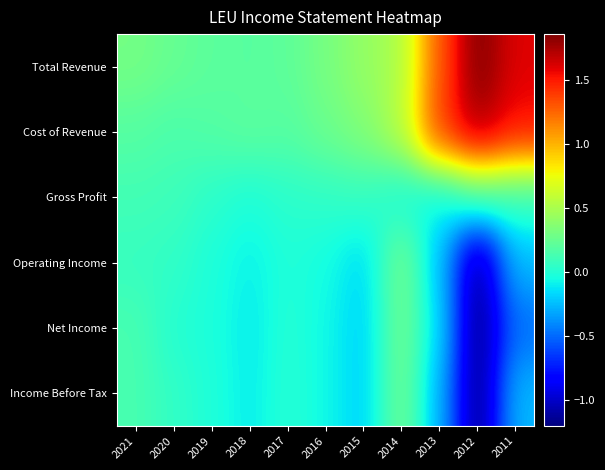

Which series changed the most between 2020 and 2013?

Cost of Revenue